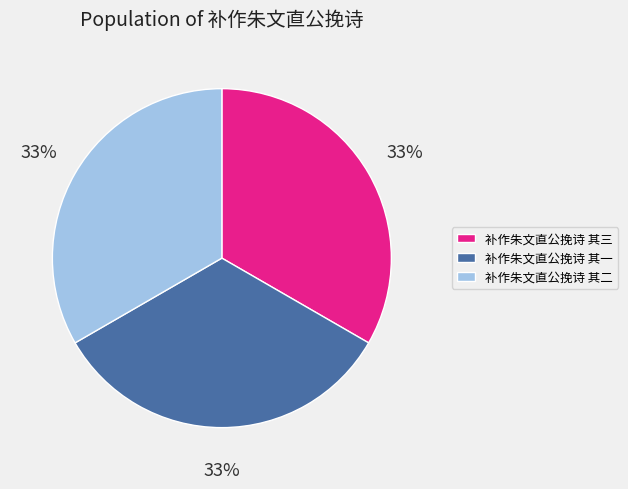

To the nearest percent, what portion does 补作朱文直公挽诗 其二 represent?

33%